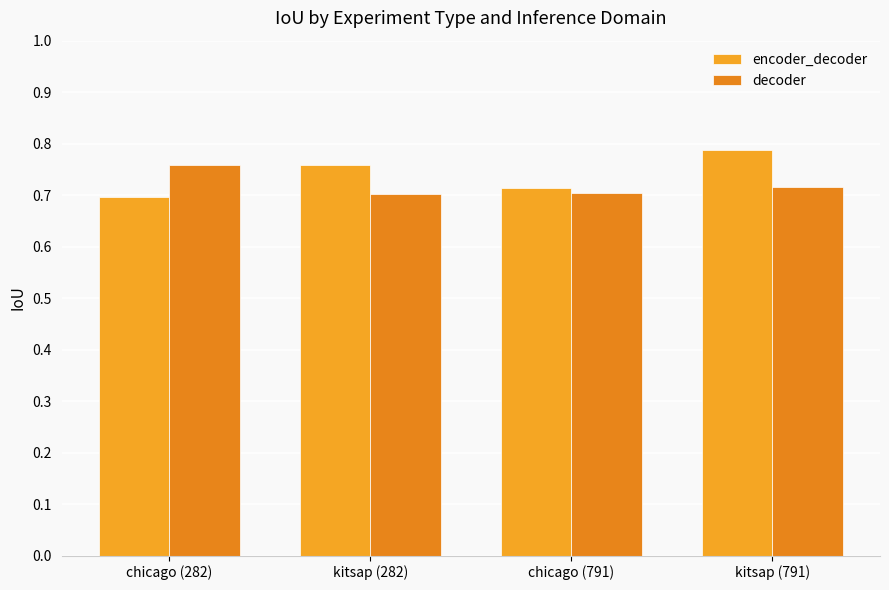

Which series changed the most between kitsap (282) and kitsap (791)?

encoder_decoder